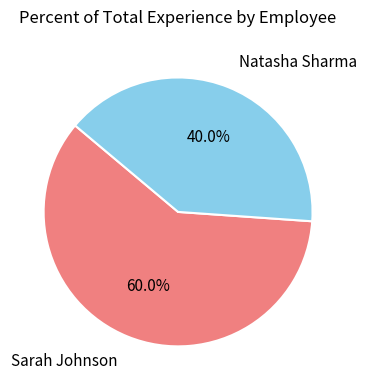

Combined, do Sarah Johnson and Natasha Sharma account for over 50%?

Yes